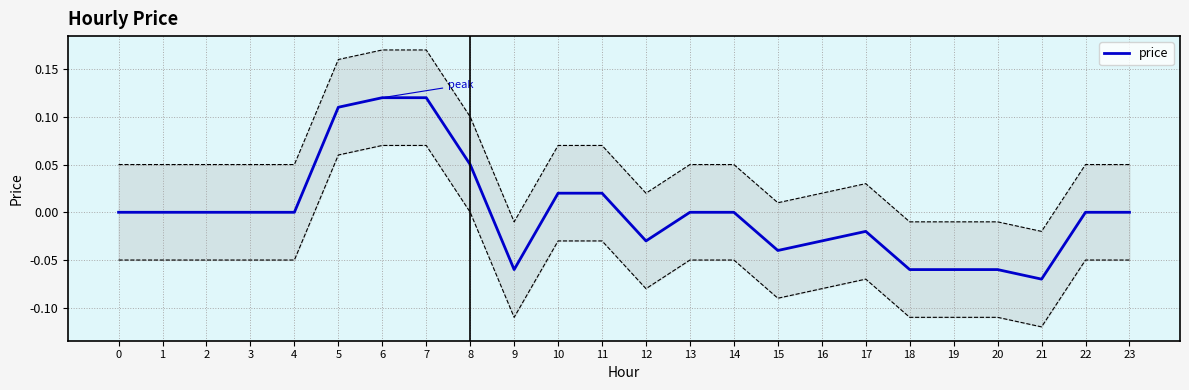

How many points are higher than both their immediate neighbors (excluding endpoints)?

1